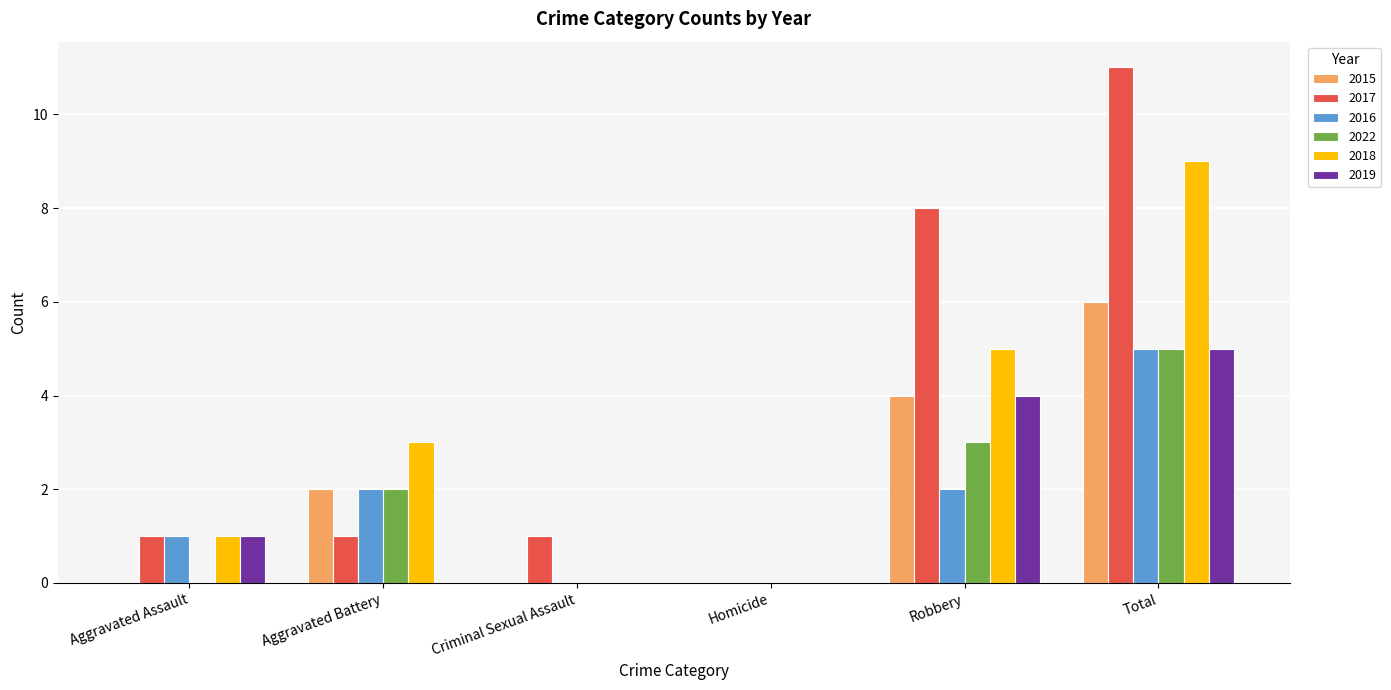

The value of 2017 at Robbery is 8. True or false?

True